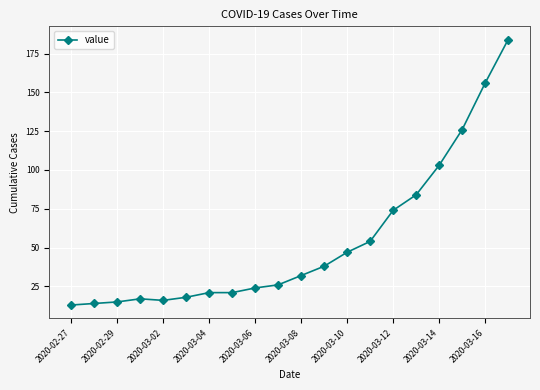

What is the greatest value displayed?

184